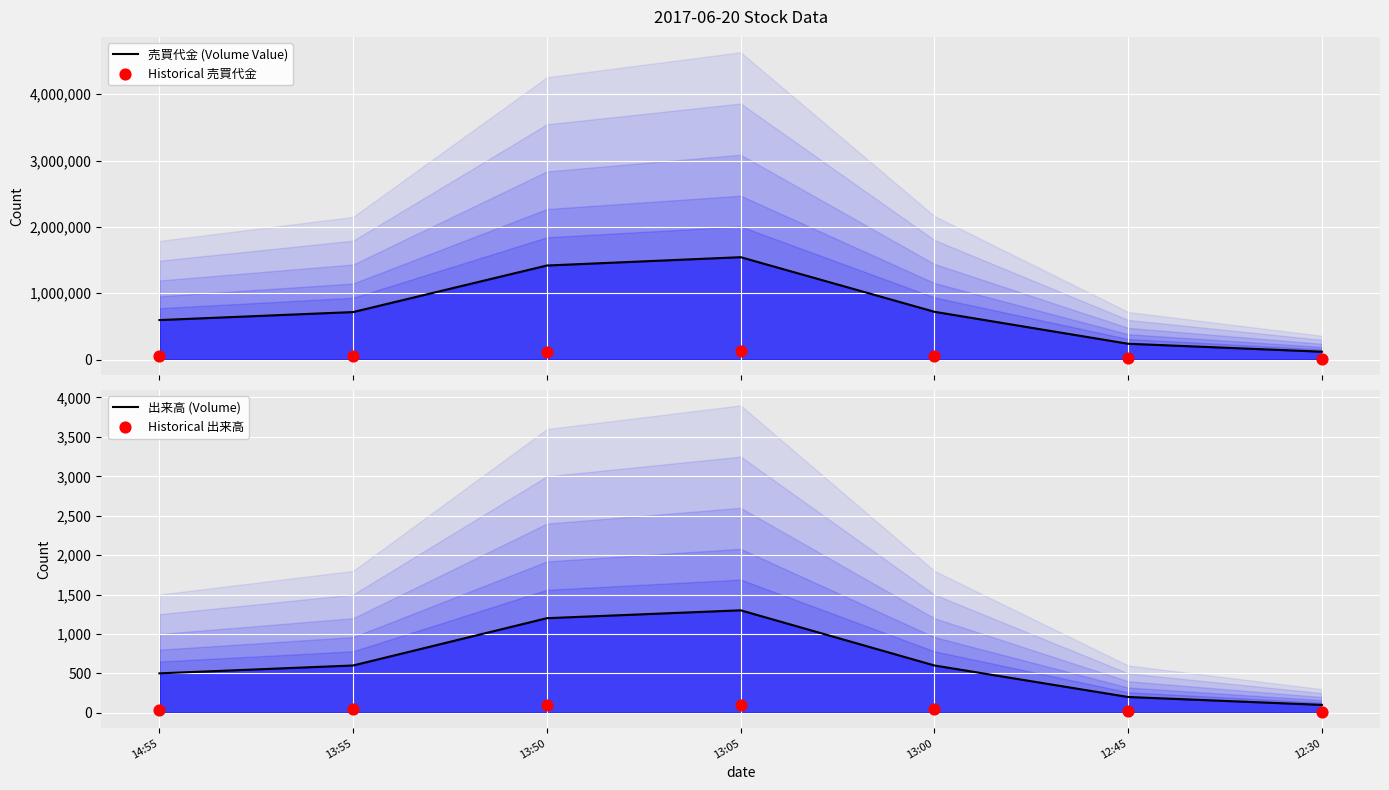

What is the total value across all series at 13:05?

1668600